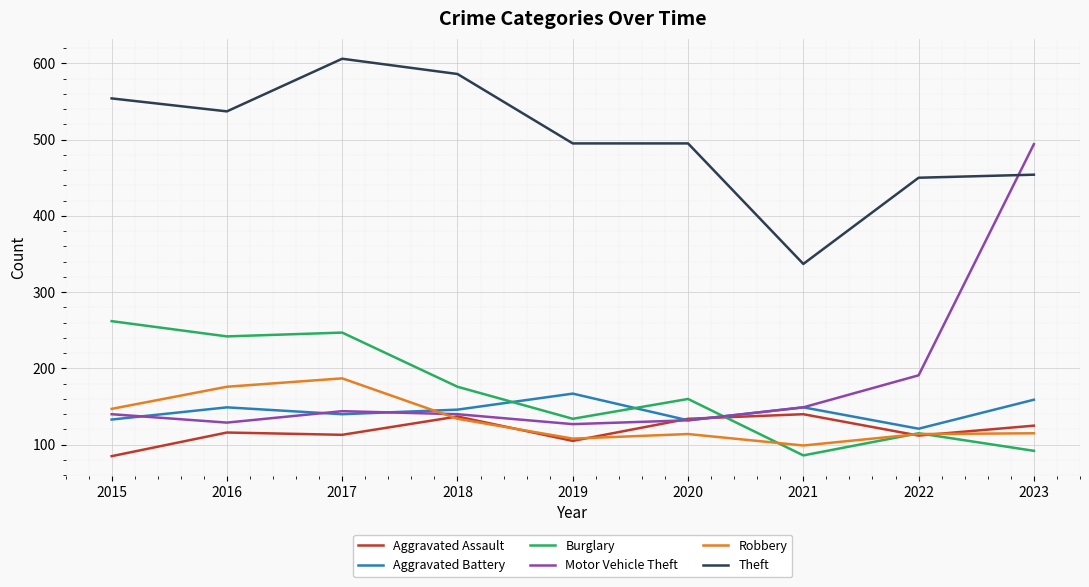

At which category does Motor Vehicle Theft reach its first local valley?

2016